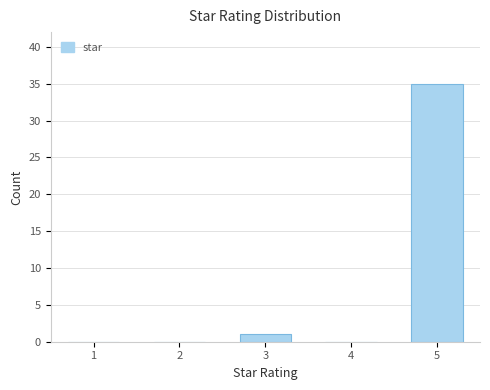

Reading left to right, transcribe all the data shown in this chart.

1=0	2=0	3=1	4=0	5=35